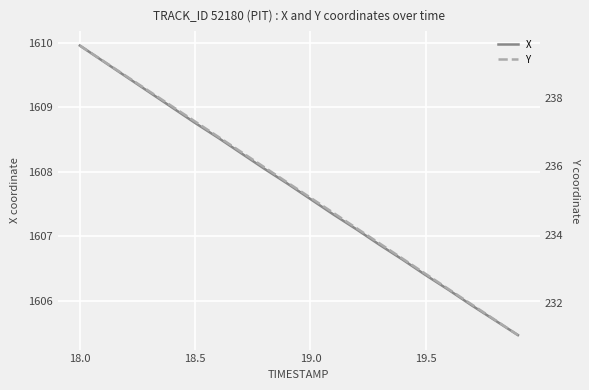

What is the lowest value of the X series?

1605.5